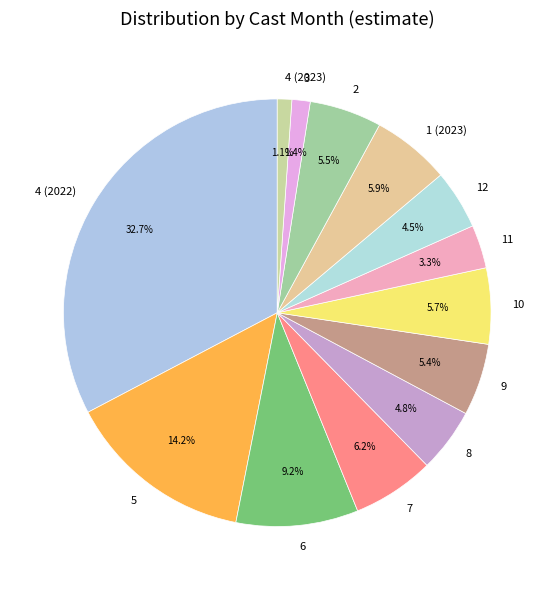

To the nearest percent, what percentage of the pie is 10?

6%